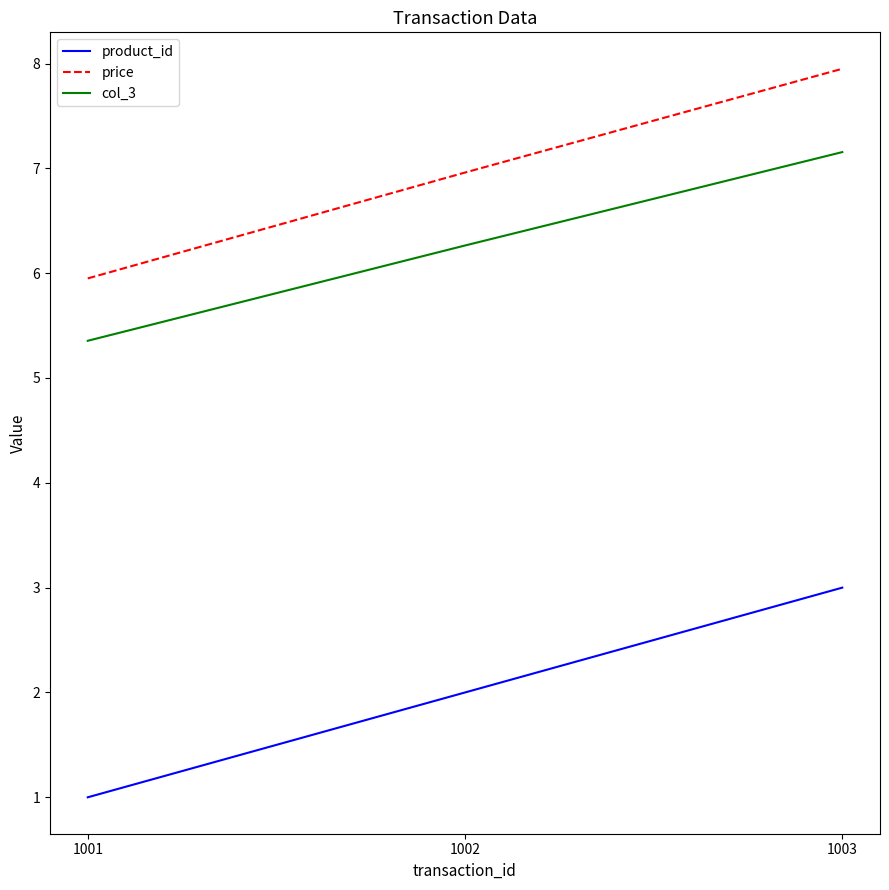

Between 1001 and 1002, which series saw the biggest shift?

price